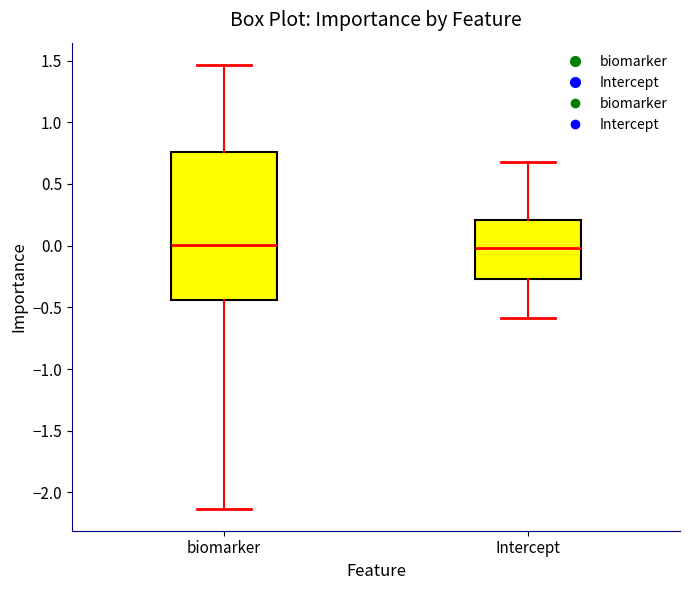

Where does the lower whisker of the box for biomarker end on the y-axis? The values are not printed on the chart, so give them approximately, as read against the axis.

-2.15